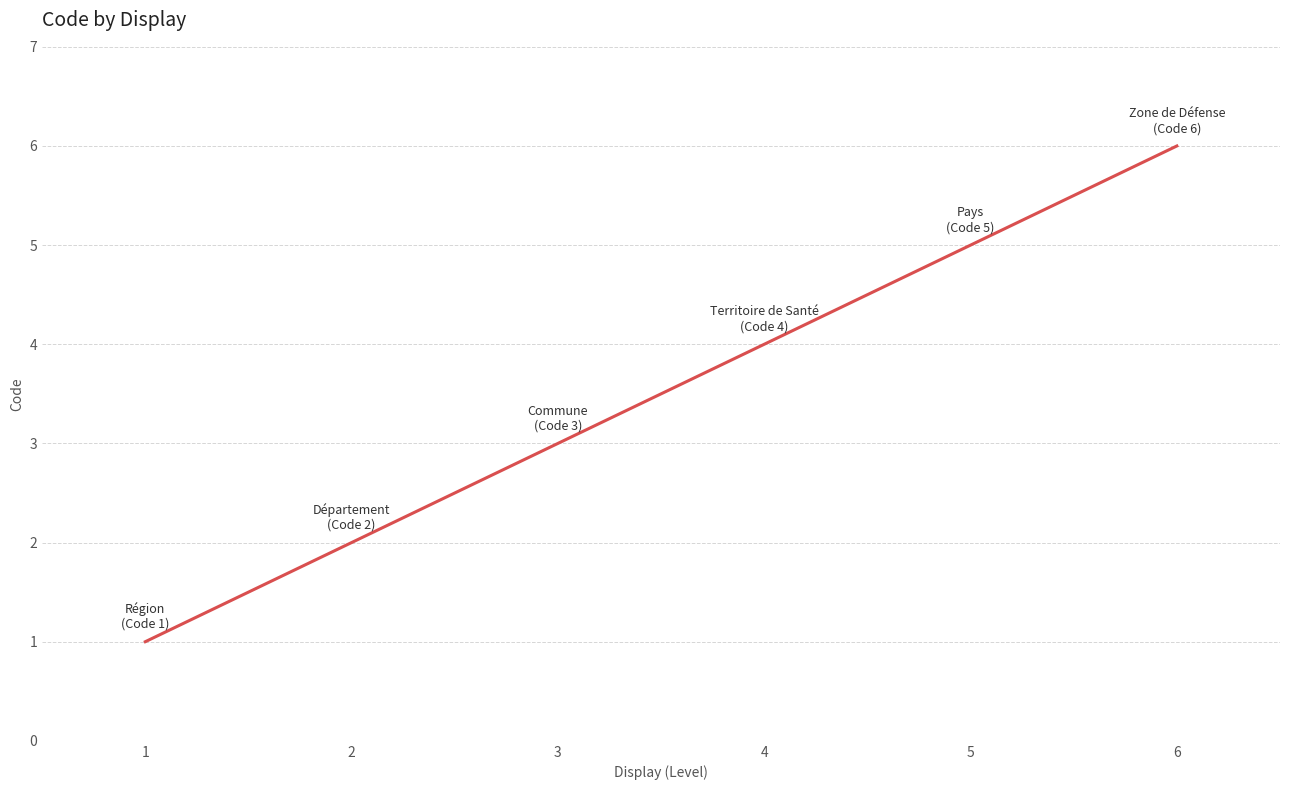

What is the change in value from 4 to 6?

+2